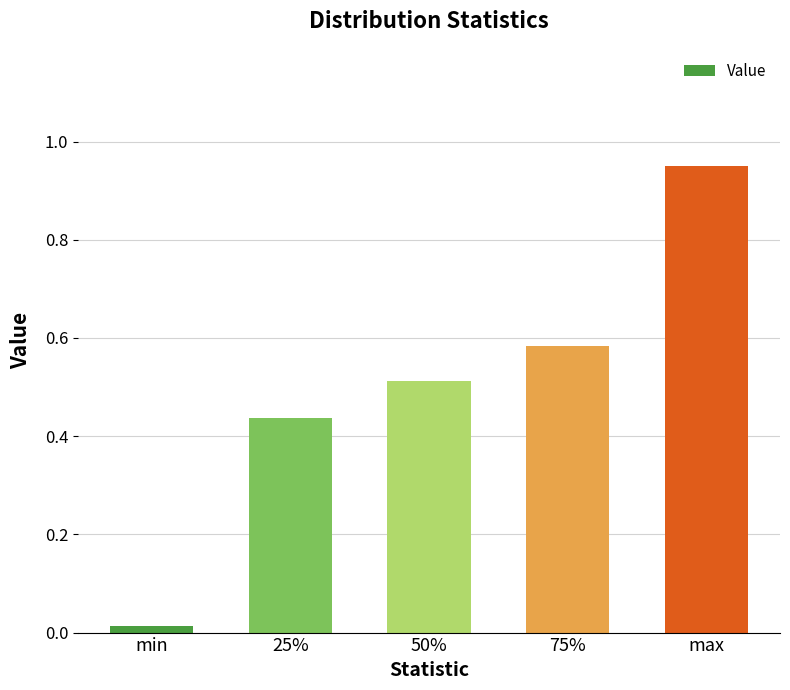

Count the number of categories in the chart.

5